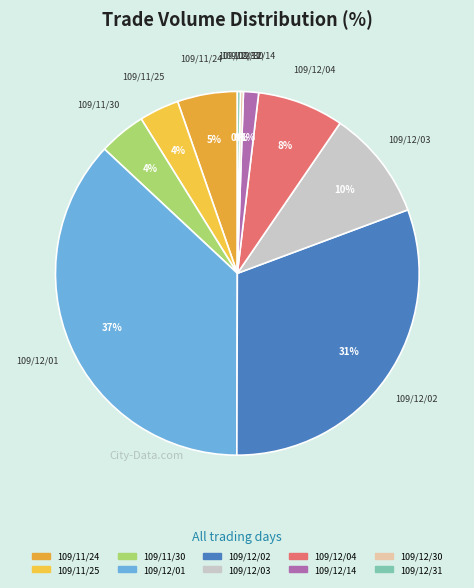

To the nearest percent, what percentage of the pie is 109/11/24?

5%